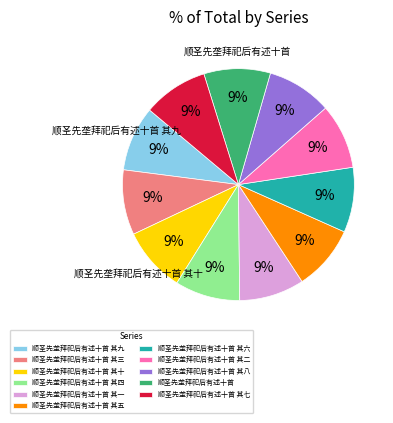

Count the number of slices in the pie.

11